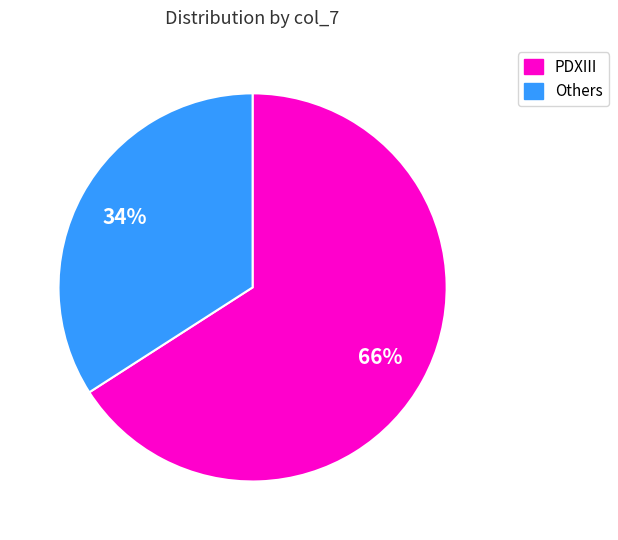

Does any single category account for the majority?

Yes